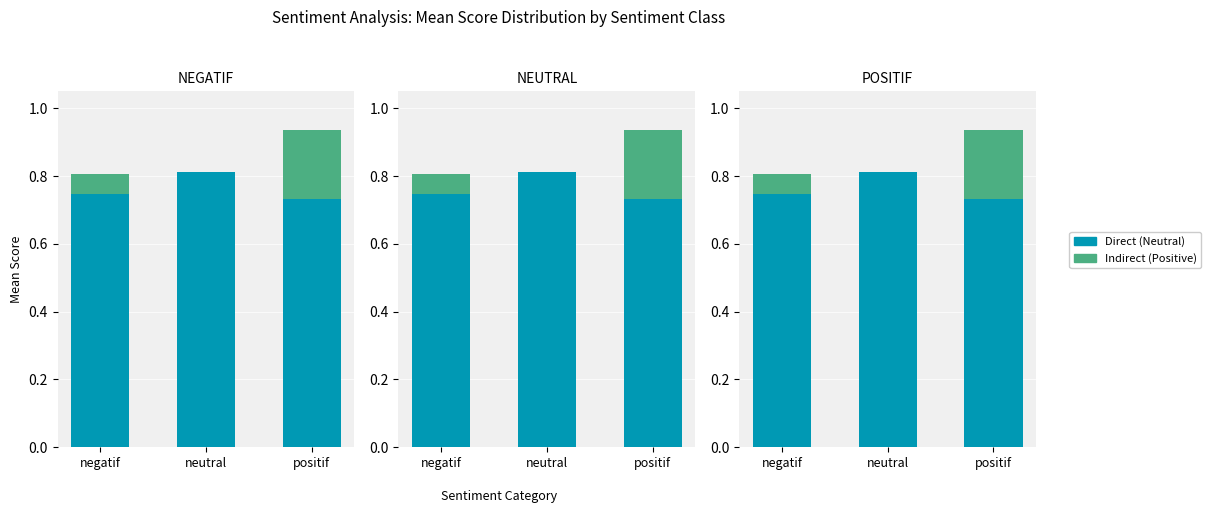

What value does the Indirect series have at negatif?

0.1